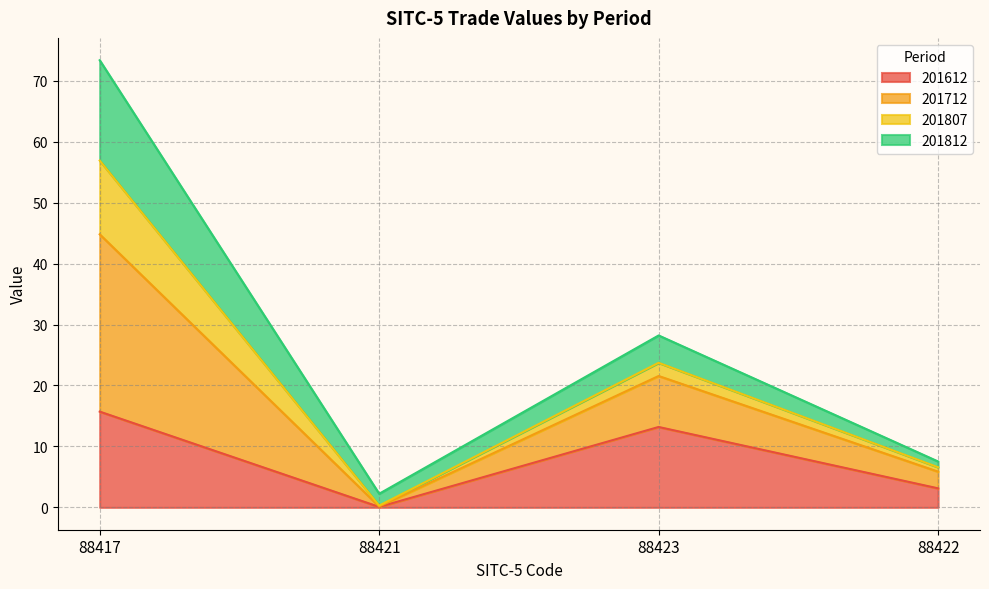

Where is the first local minimum for 201612?

88421